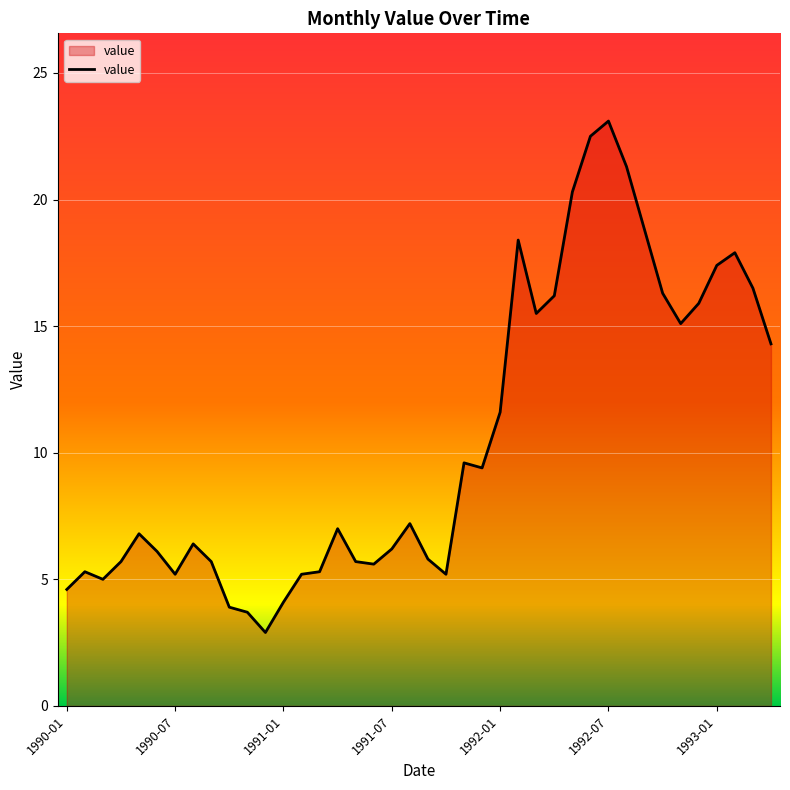

What is the greatest value displayed?

23.1